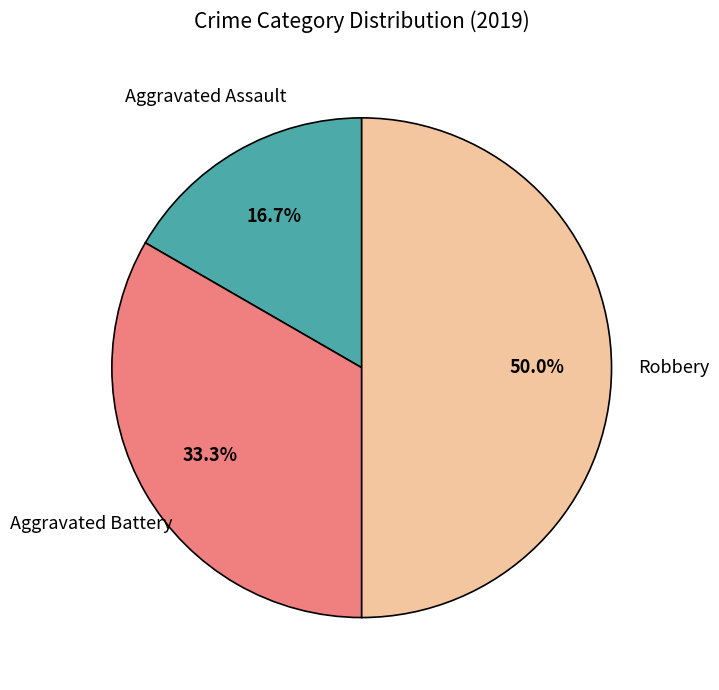

What percentage is the Aggravated Battery slice, to the nearest percent?

33%